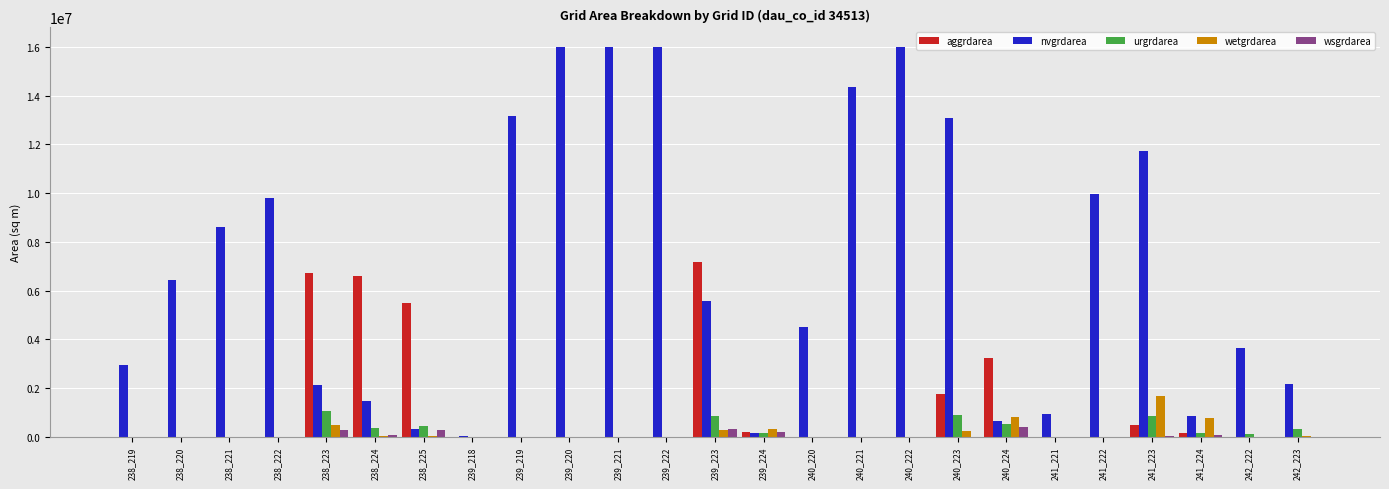

Which series changed the most between 240_223 and 242_223?

nvgrdarea